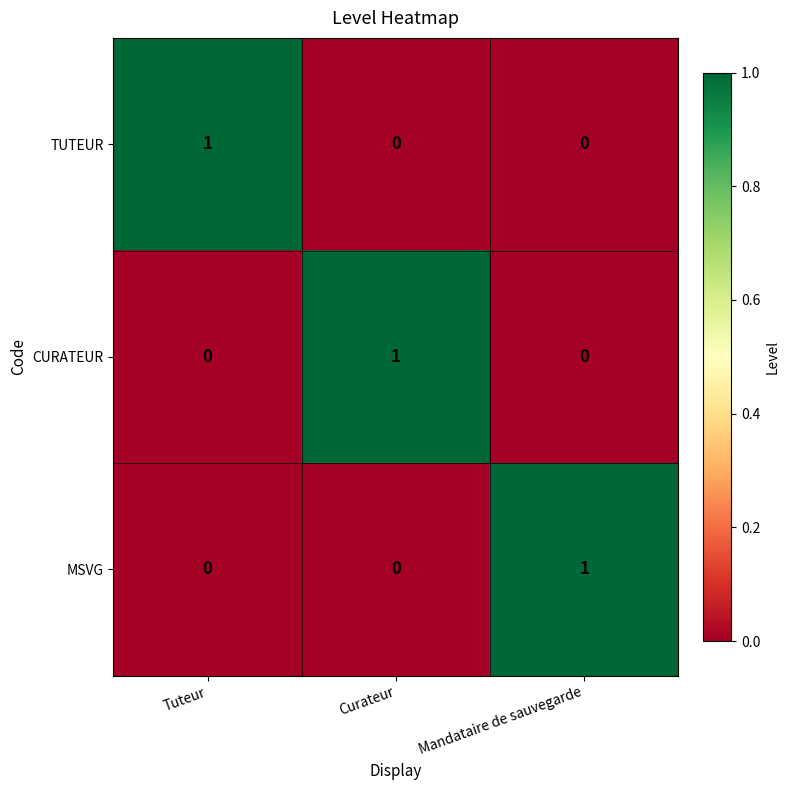

At how many categories does at least one series exceed 0?

3